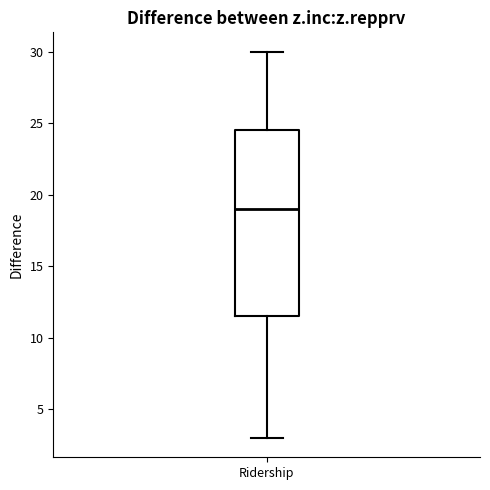

Where does the lower whisker of the box for Ridership end on the y-axis? The values are not printed on the chart, so give them approximately, as read against the axis.

3.0